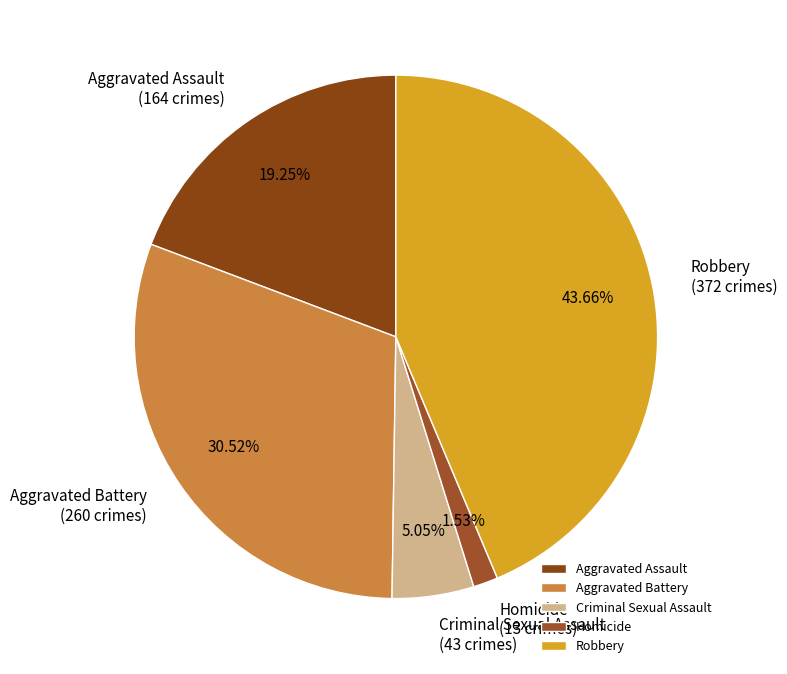

What portion of the pie excludes Homicide?

98.5%